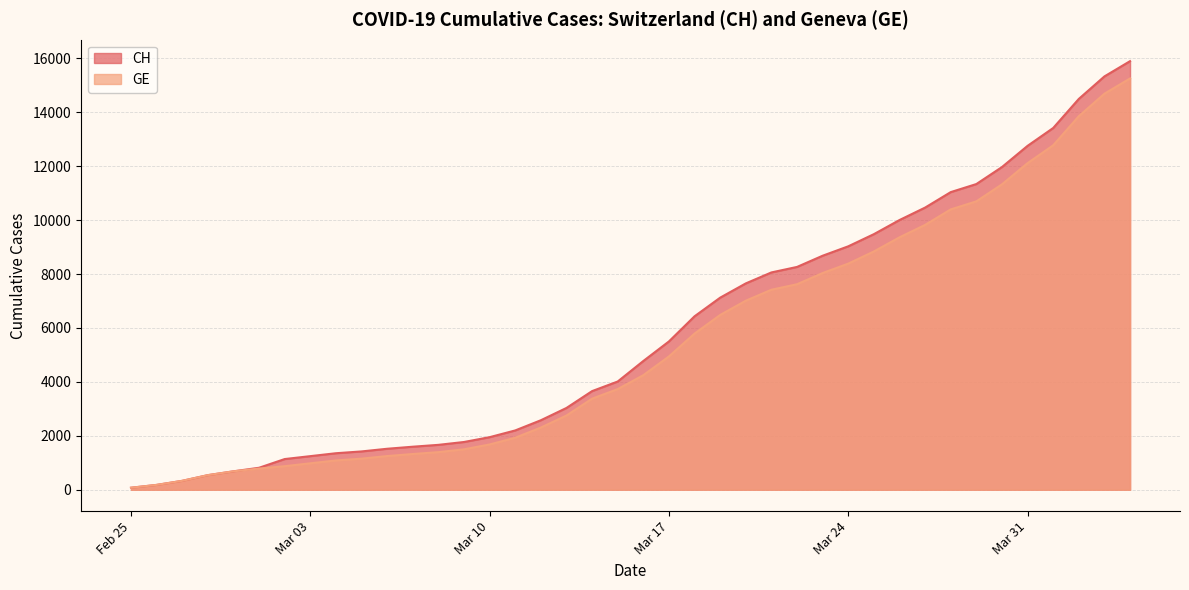

What is the value of the CH point at the 2nd from the left?

178